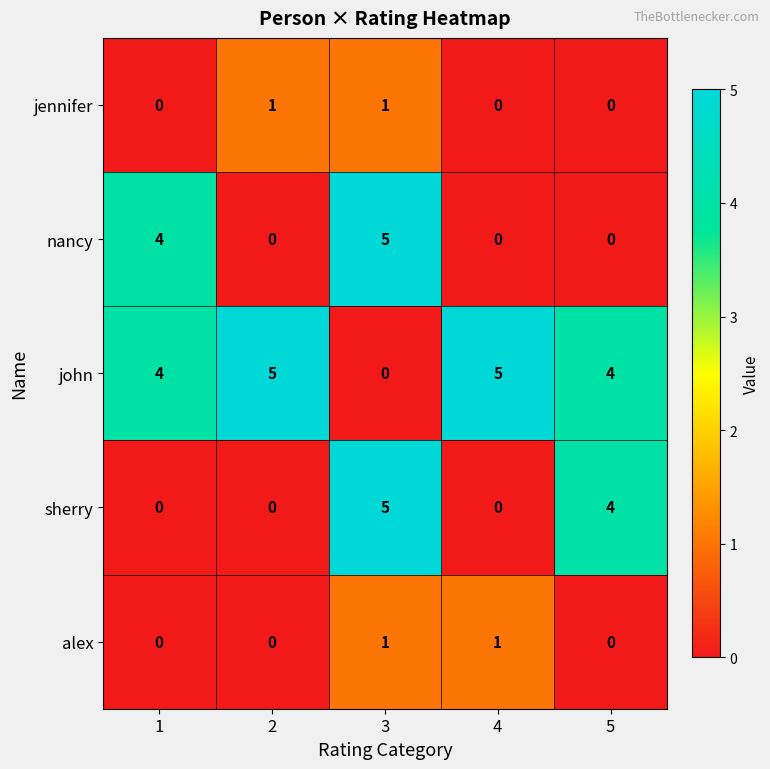

Which category has the lowest value in the john series?

3